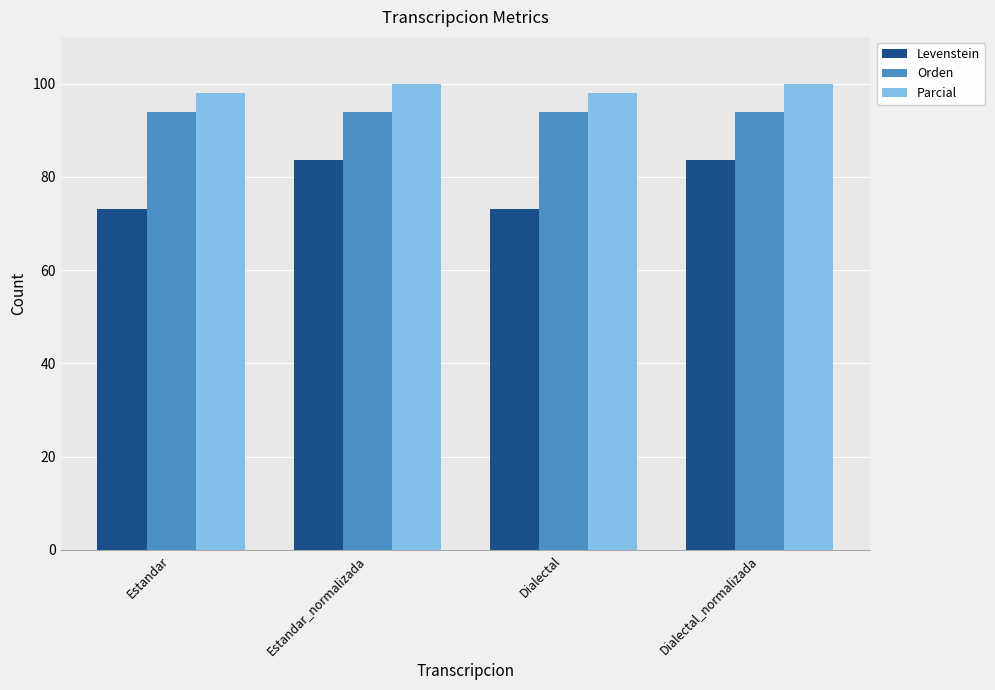

Which series changed the most between Estandar and Estandar_normalizada?

Levenstein